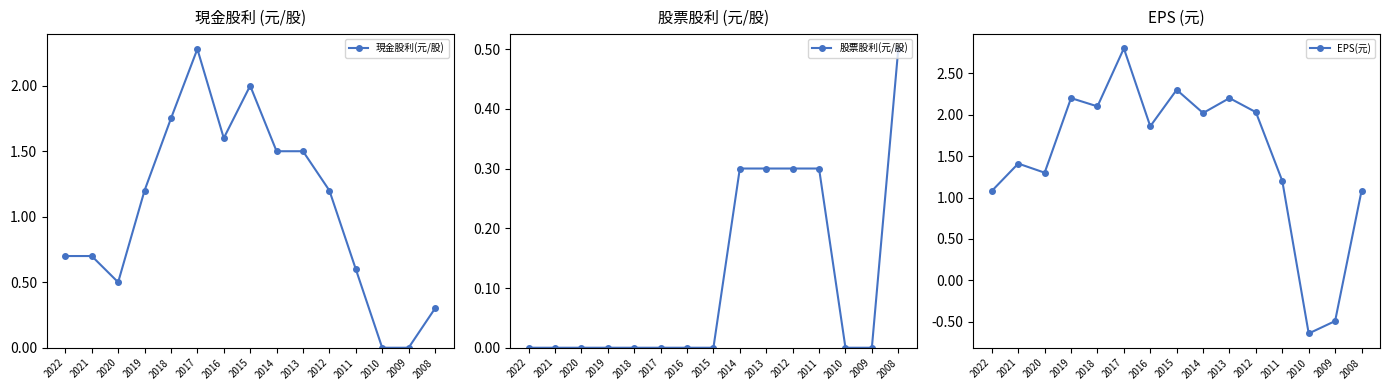

True or false: 現金股利(元/股) and 股票股利(元/股) intersect in this chart.

False